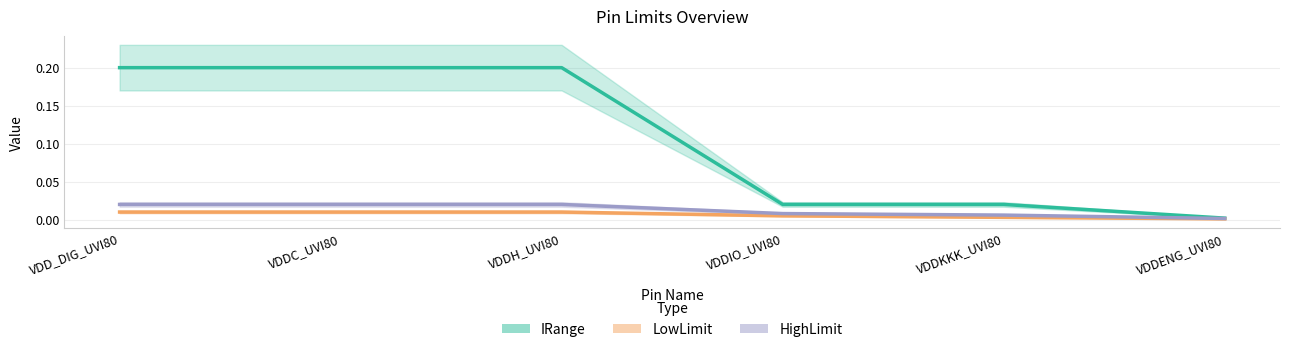

True or false: LowLimit and IRange cross at least once.

False